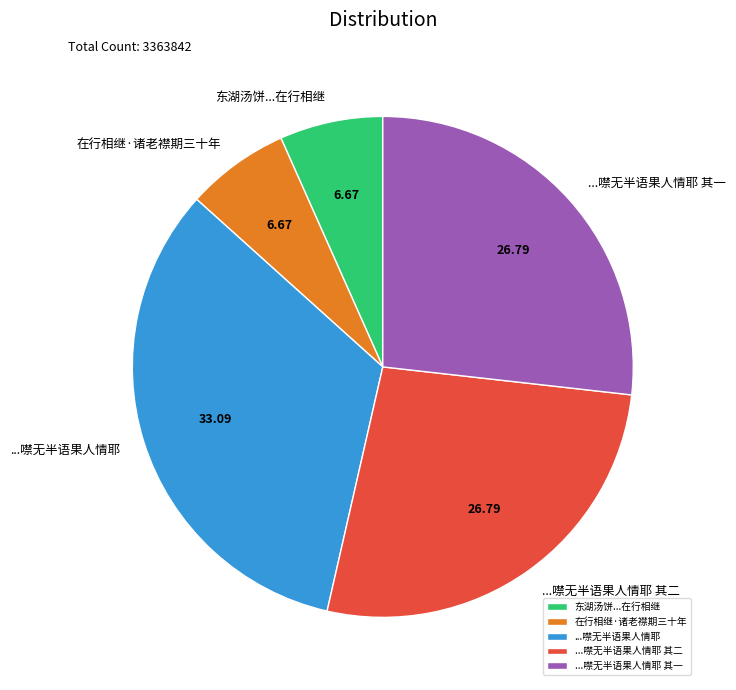

Which slice is the largest?

...噤无半语果人情耶